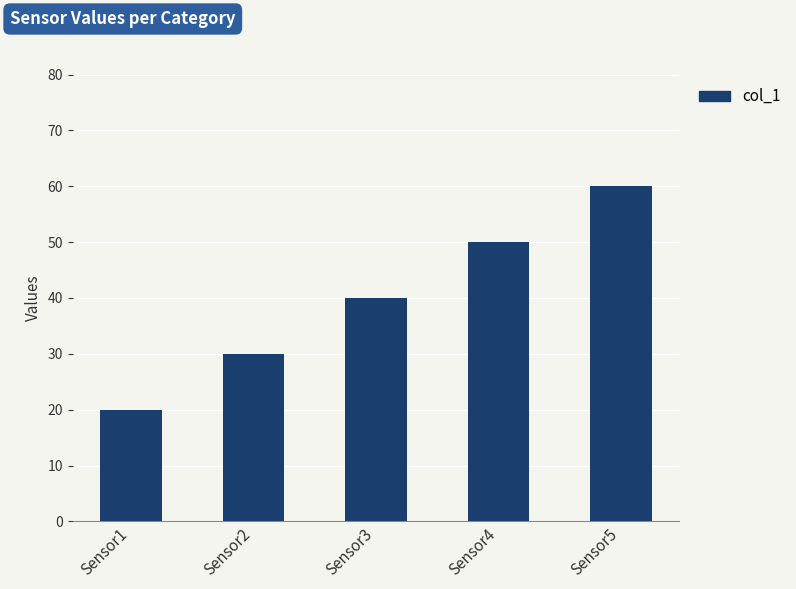

How many data points does each series have?

5